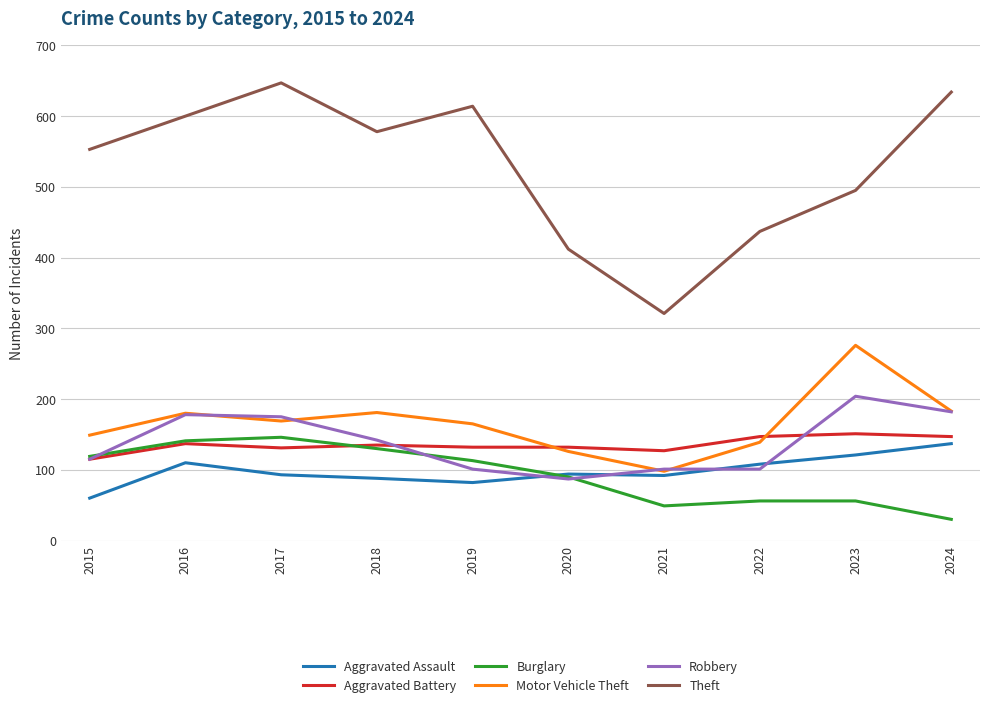

Where does the Aggravated Battery series first go above 135?

2016